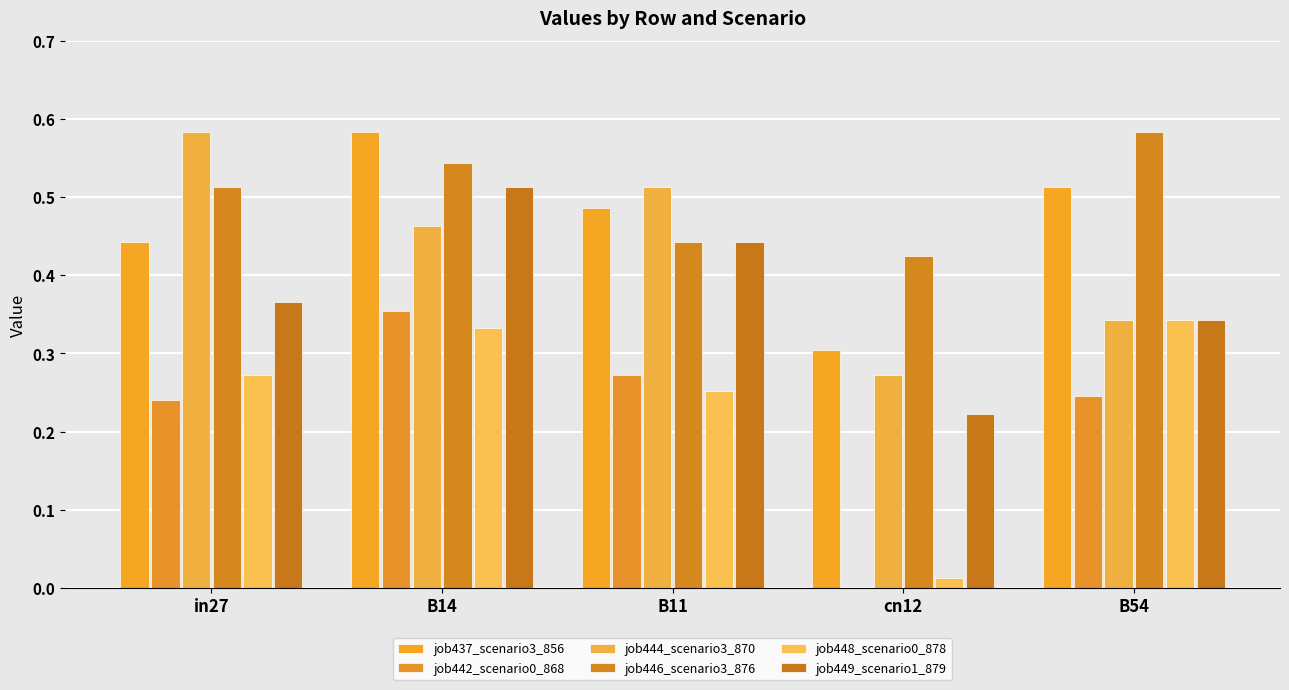

Which category has the lowest value in the job448_scenario0_878 series?

cn12